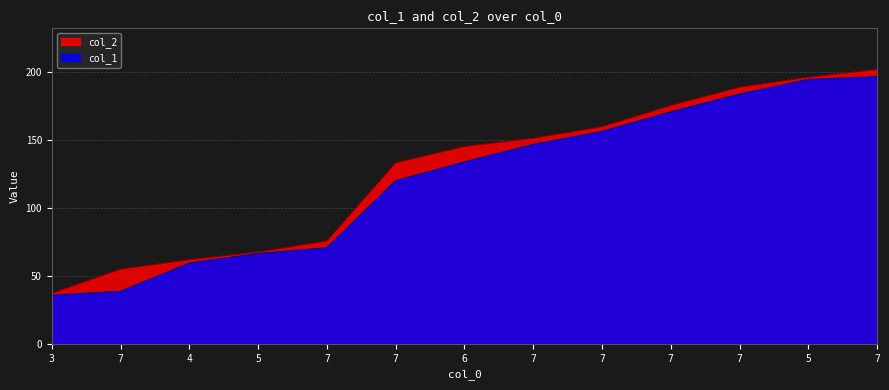

True or false: col_1 and col_2 intersect in this chart.

False